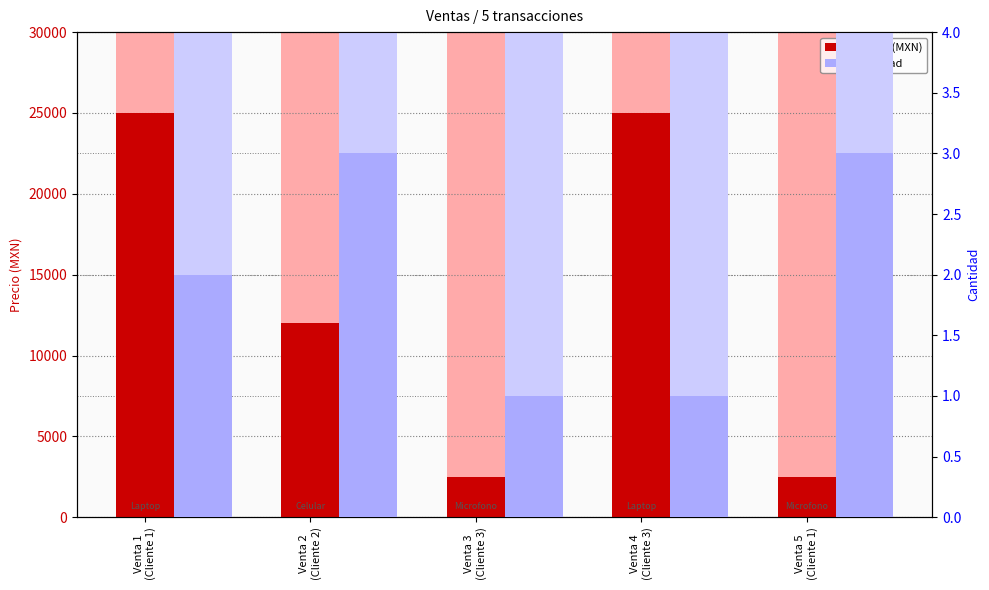

How many bars are there in total?

10